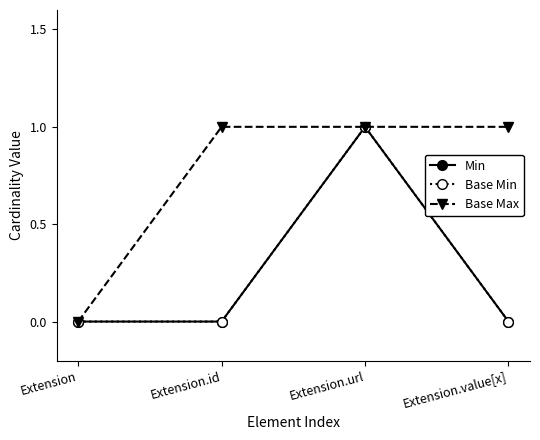

Rank the series at Extension.url from lowest to highest value.

Min, Base Min, Base Max